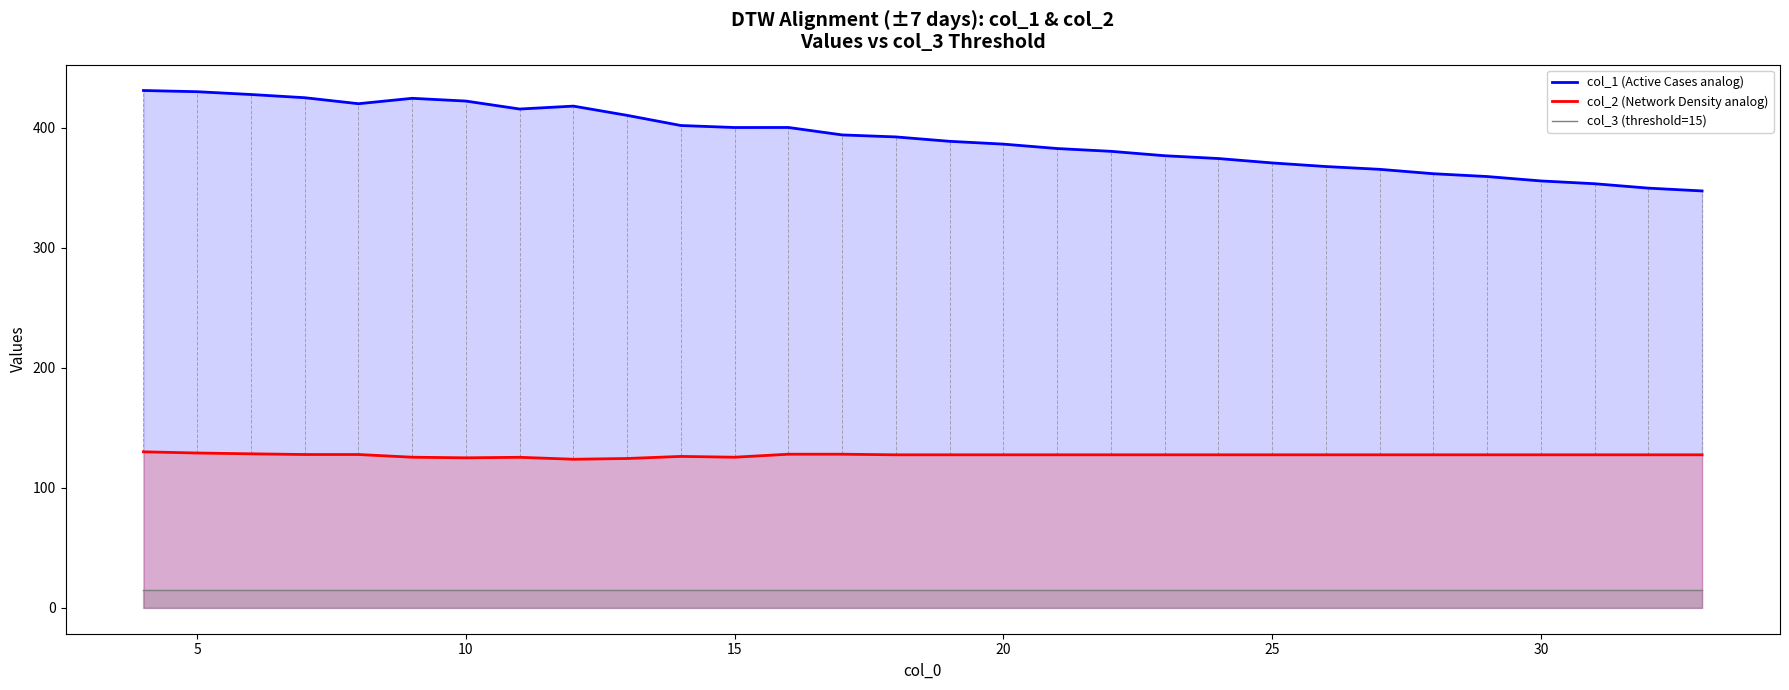

At how many categories does at least one series exceed 185?

30